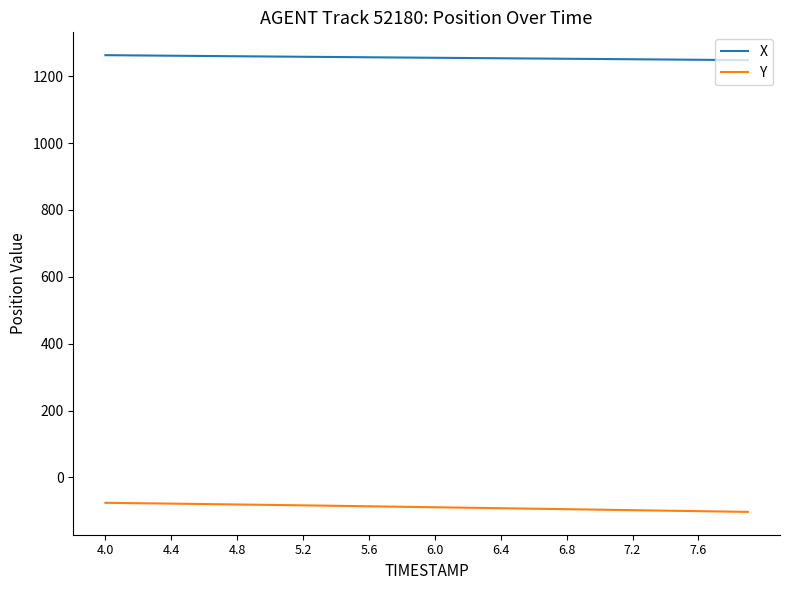

True or false: Y and X cross at least once.

False